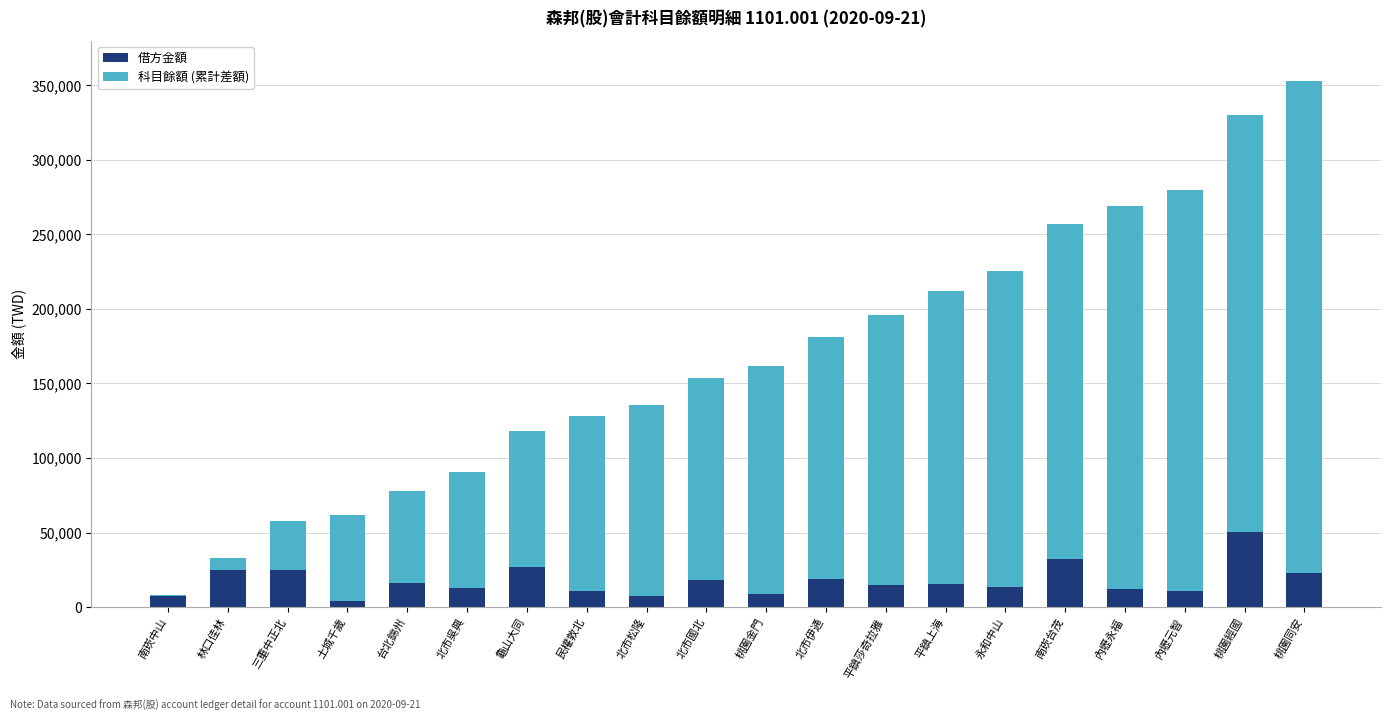

How many distinct data groups are displayed?

2